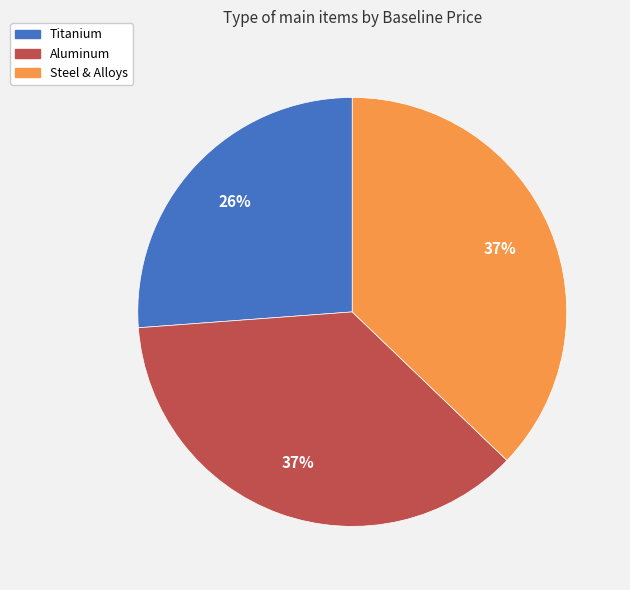

Does any single category account for the majority?

No